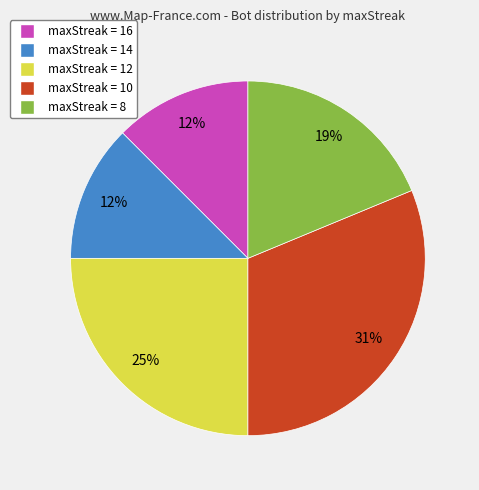

Is there a majority slice in this chart?

No